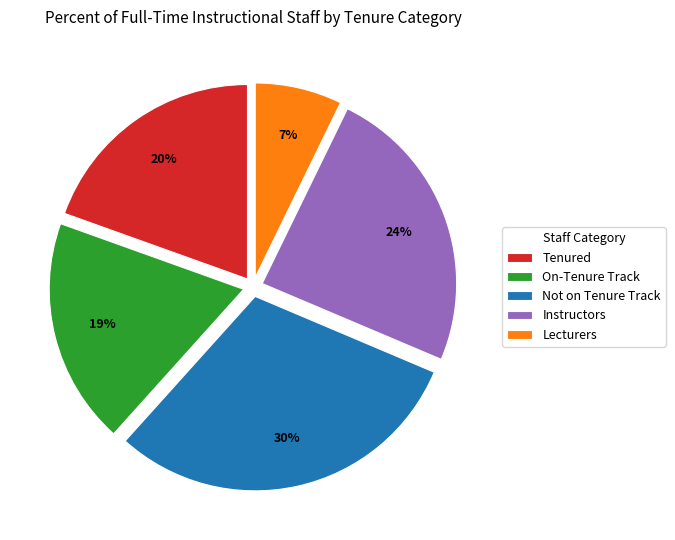

Approximately how many times larger is the value at Lecturers compared to On-Tenure Track?

0.4